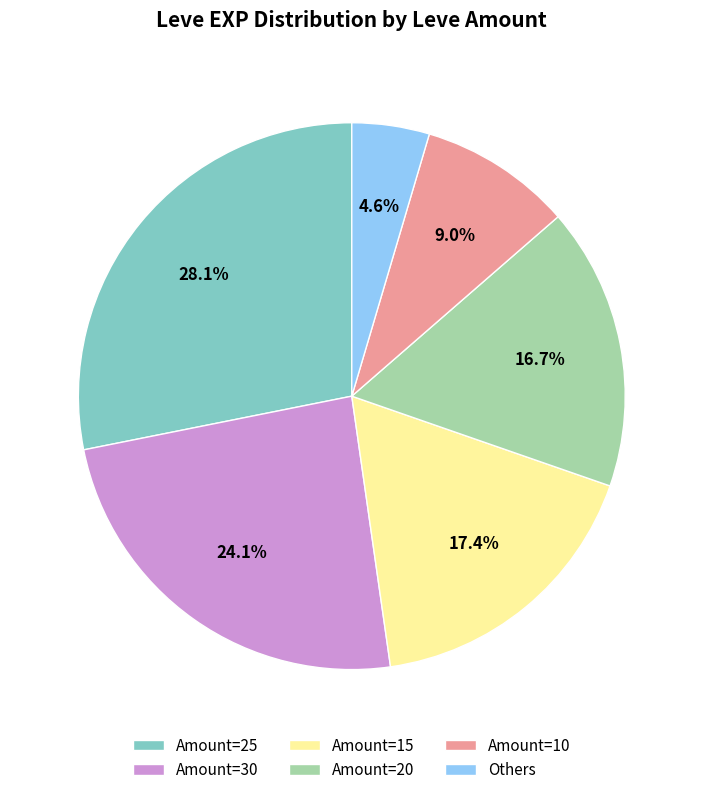

To the nearest percent, what is the average slice percentage?

17%